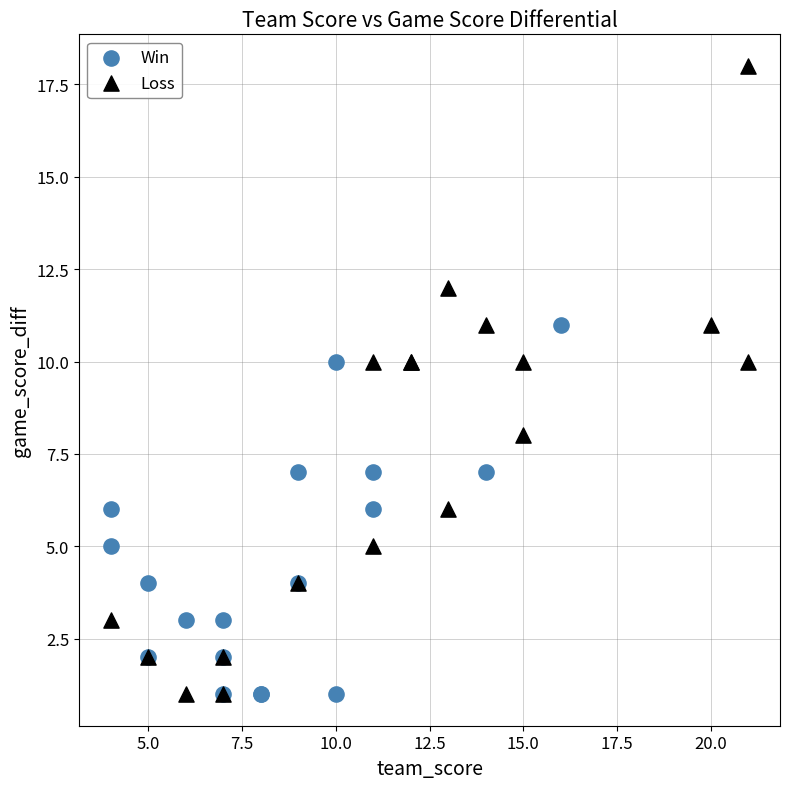

Which series has the widest spread of Y values?

Loss